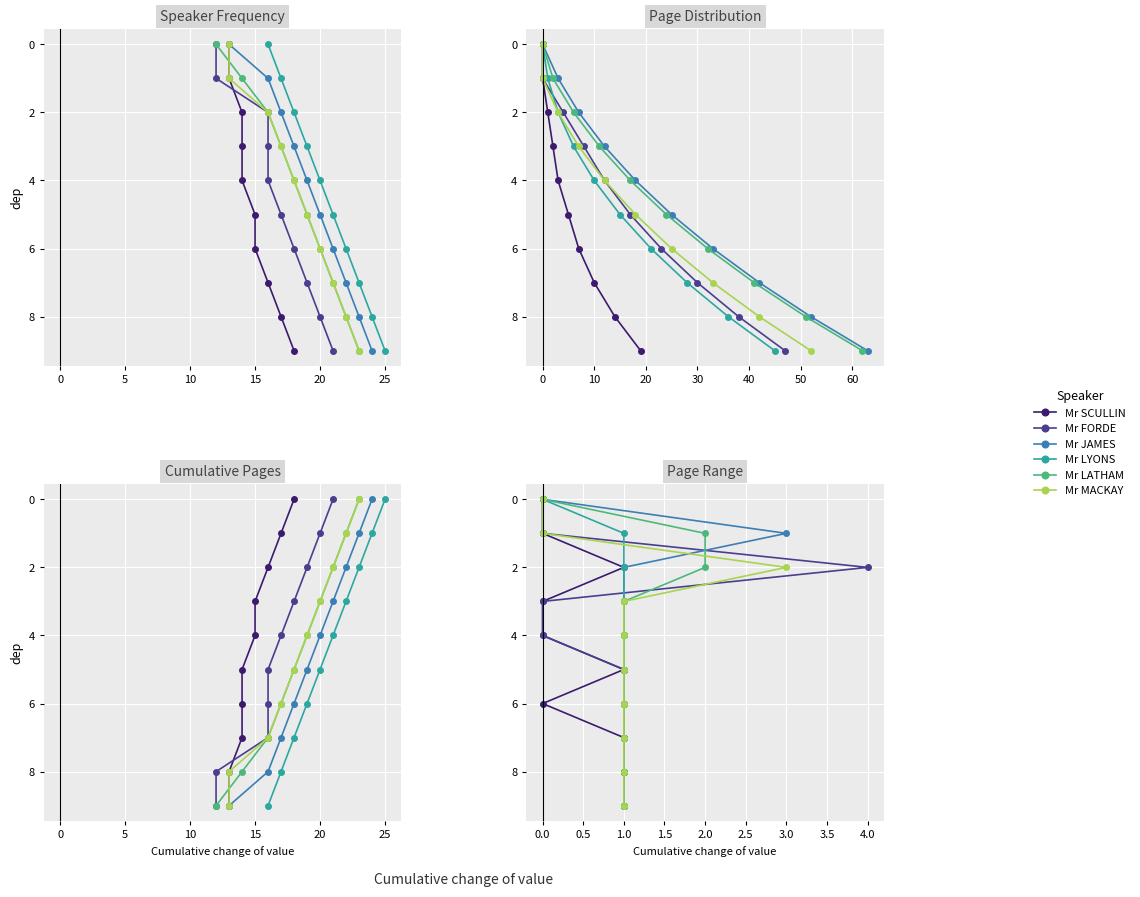

Read the Mr SCULLIN value at 1.0.

5